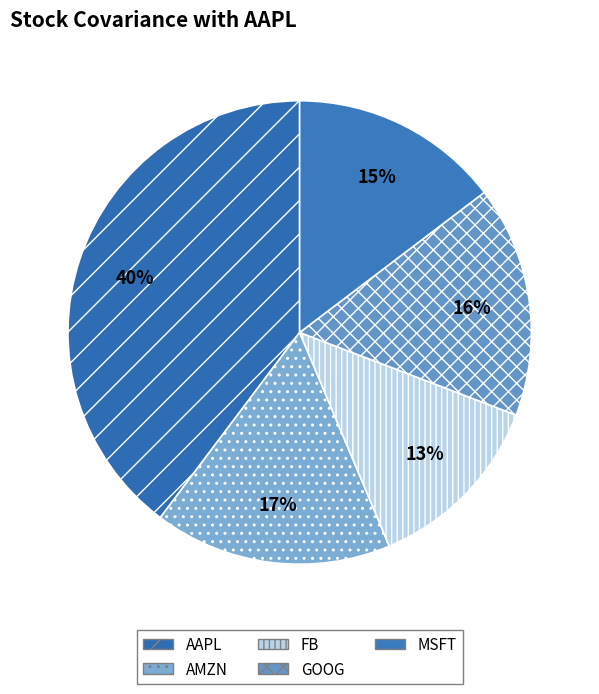

Which slice is the largest?

AAPL